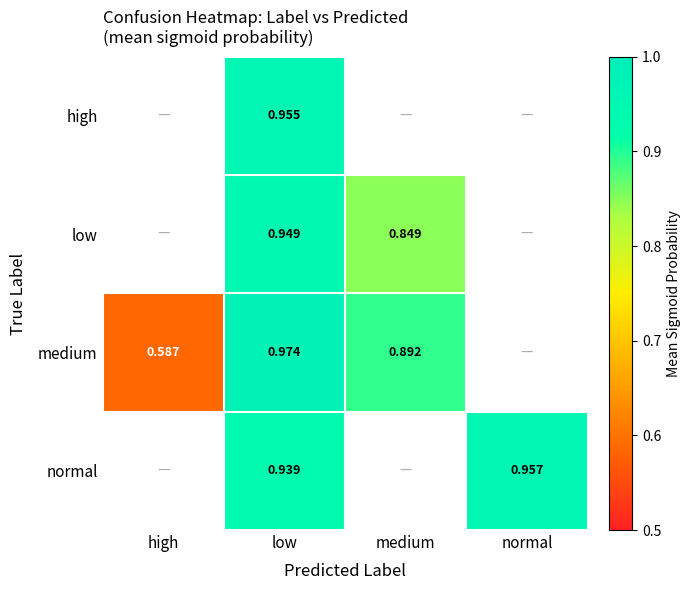

Is the value of high at low greater than the value of medium at medium?

Yes